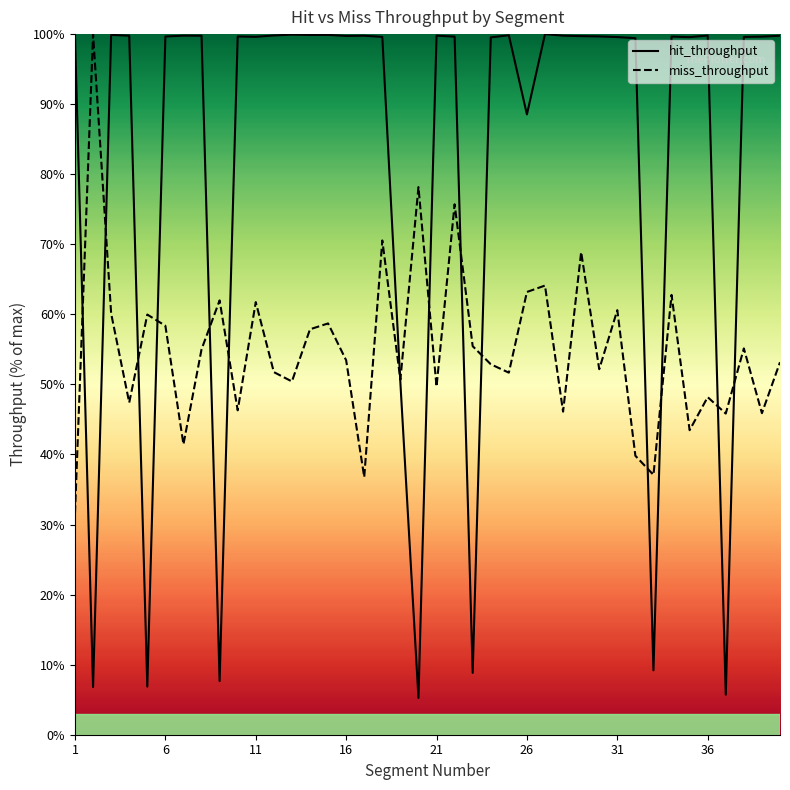

Is it true that hit_throughput equals 48.7 at 11?

False